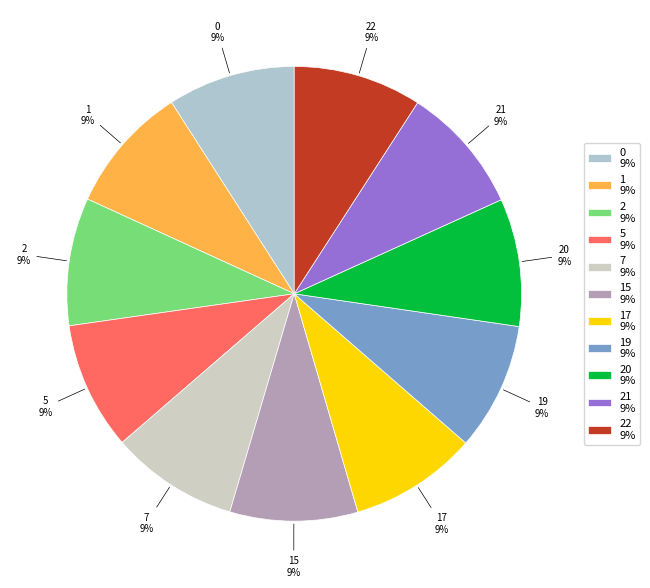

The 22 slice represents 9% of the pie. True or false?

True